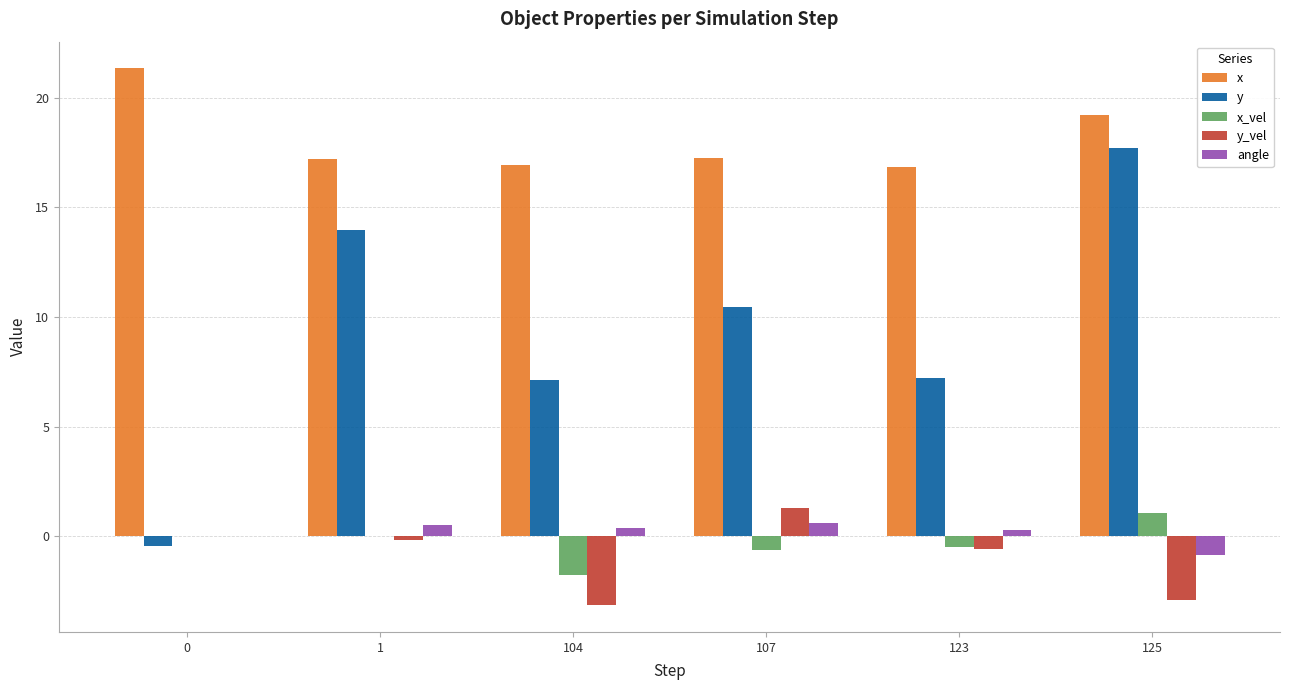

At which category is the sum across all series the highest?

125